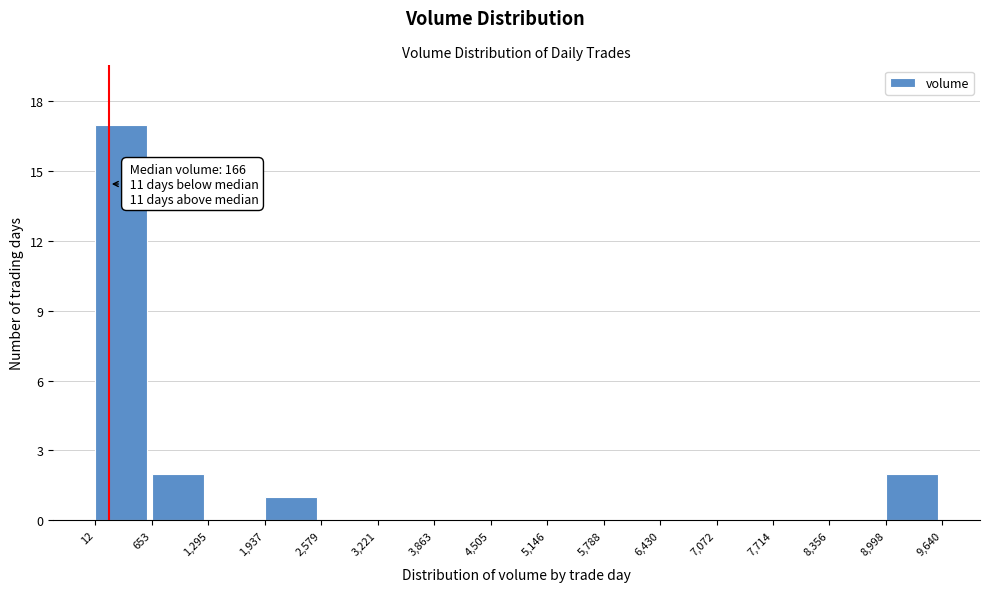

Over which range of the x-axis is the bar tallest?

12 to 653